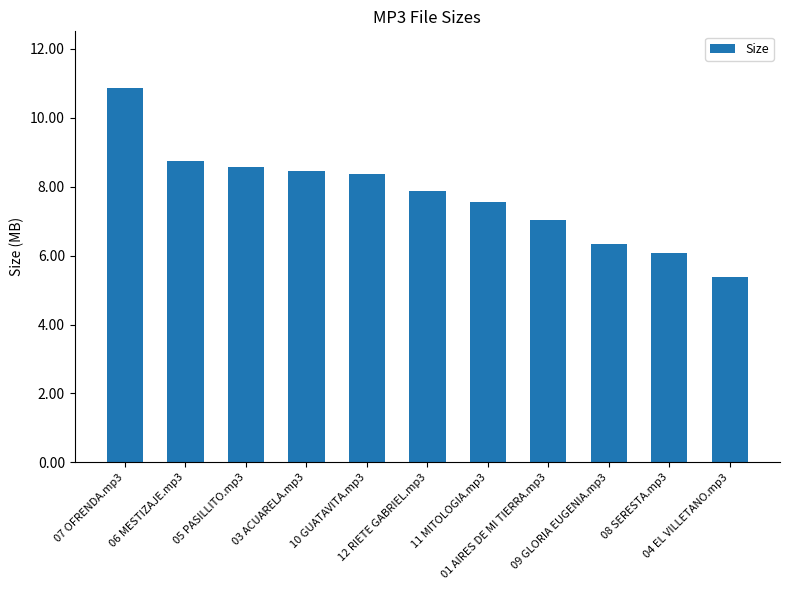

What is the difference between the maximum and second lowest values?

4.8